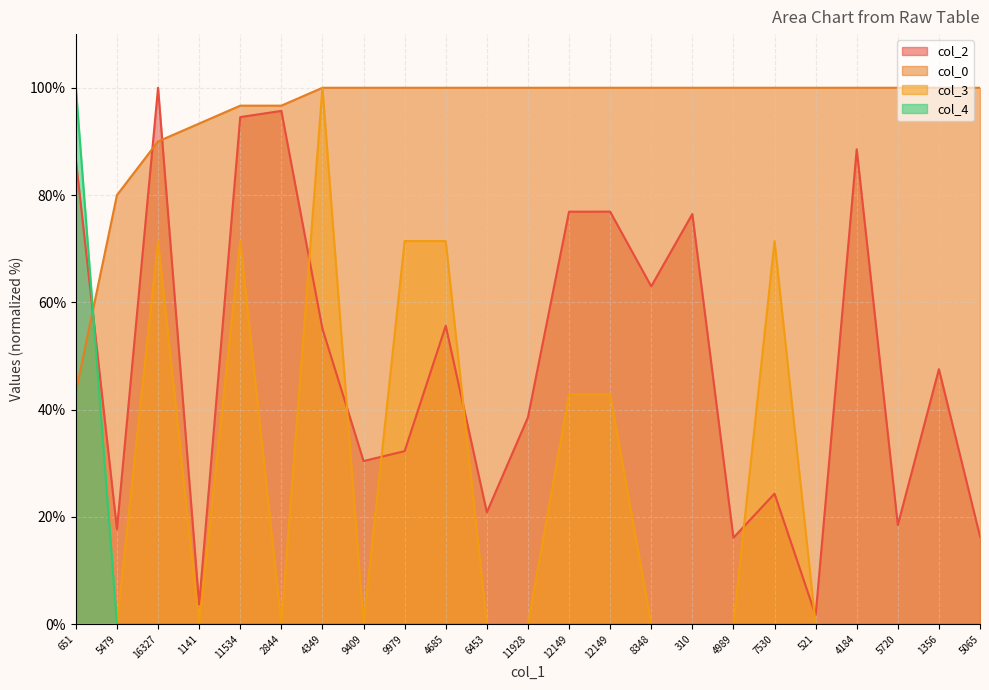

True or false: col_3 and col_0 cross at least once.

False